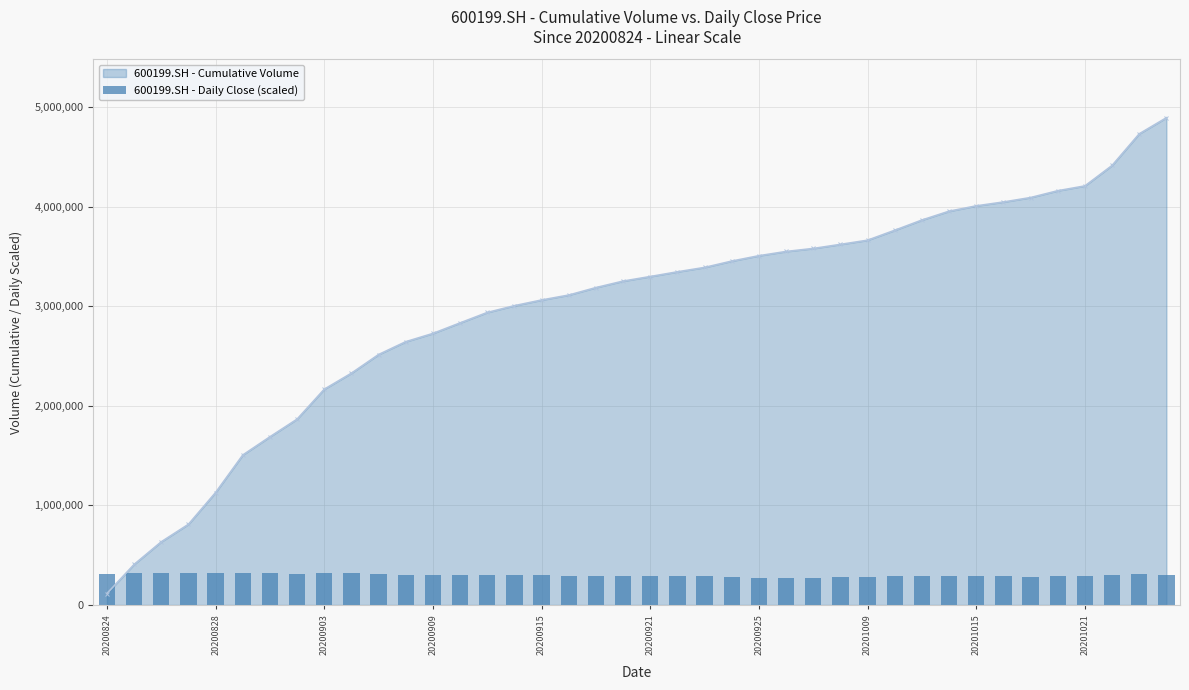

The value of 600199.SH - Cumulative Volume at 20201021 is 4207456.0. True or false?

True